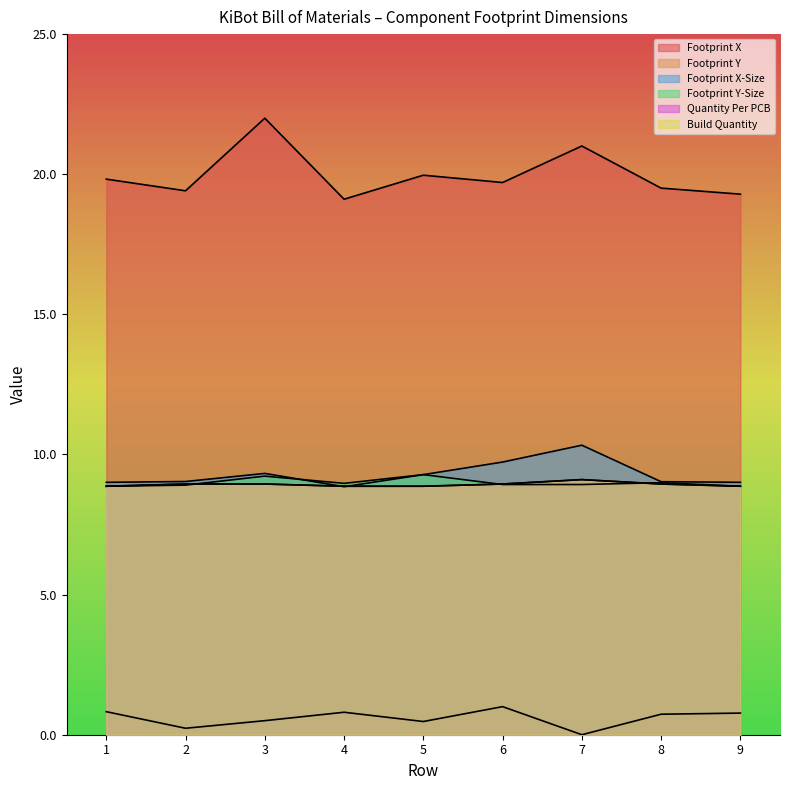

At how many categories does at least one series exceed 2?

9